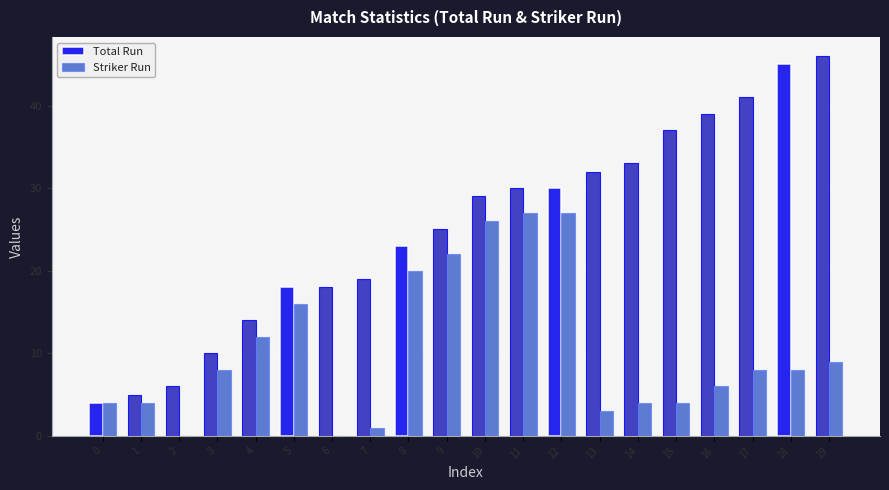

Is it true that Total Run equals 72 at 17?

False